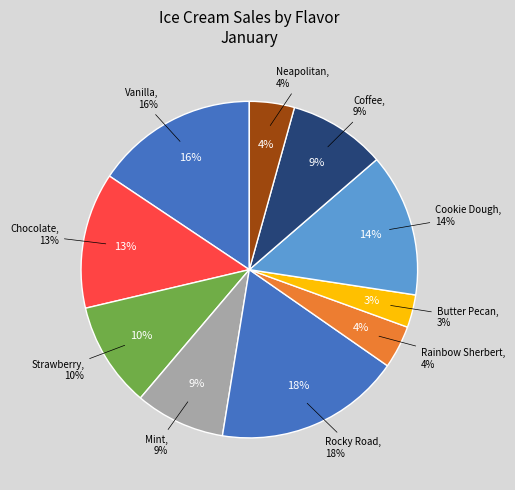

To the nearest percent, what portion does Chocolate represent?

13%